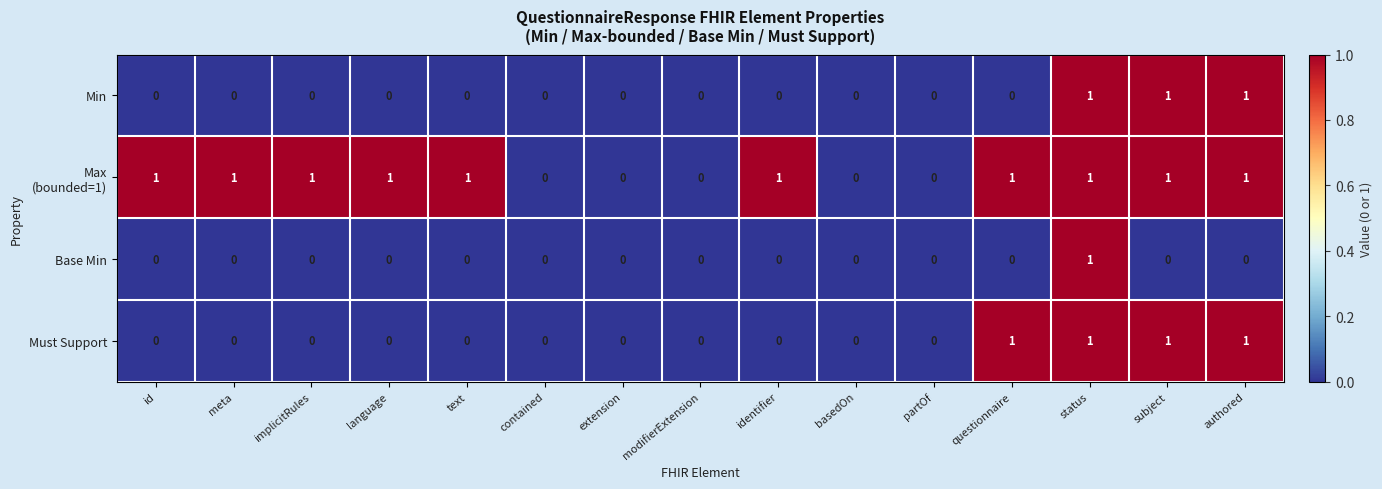

At which category is the sum across all series the highest?

status